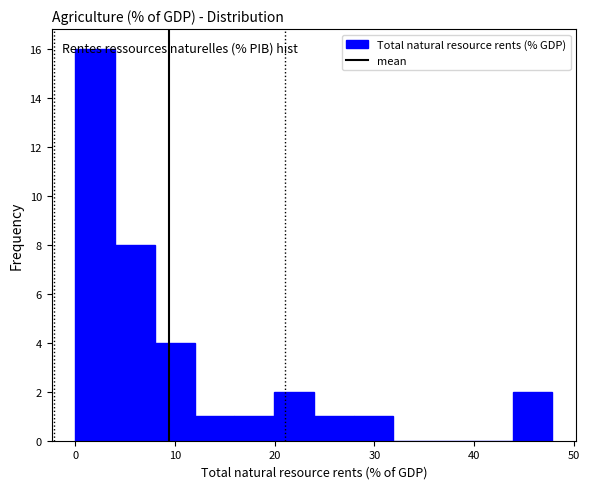

Read against the x-axis, roughly where is the centre of the tallest bar?

2